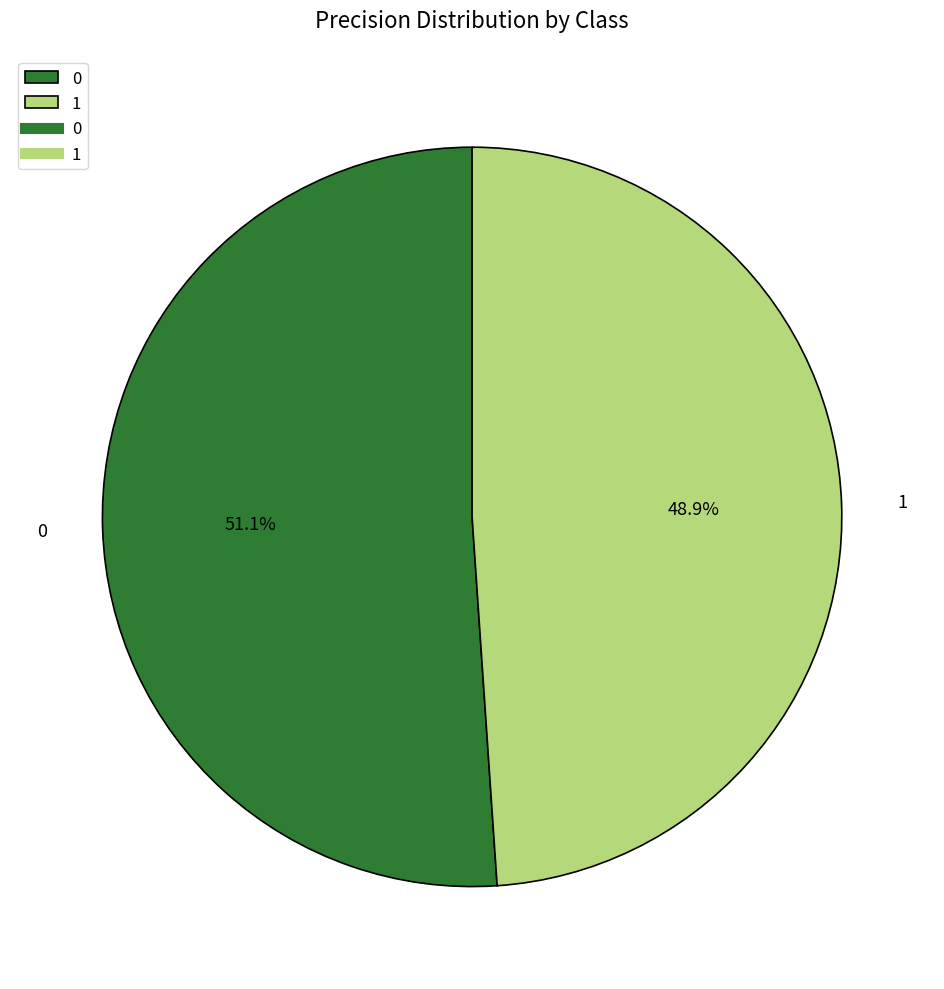

What percentage is the 0 slice, to the nearest percent?

51%